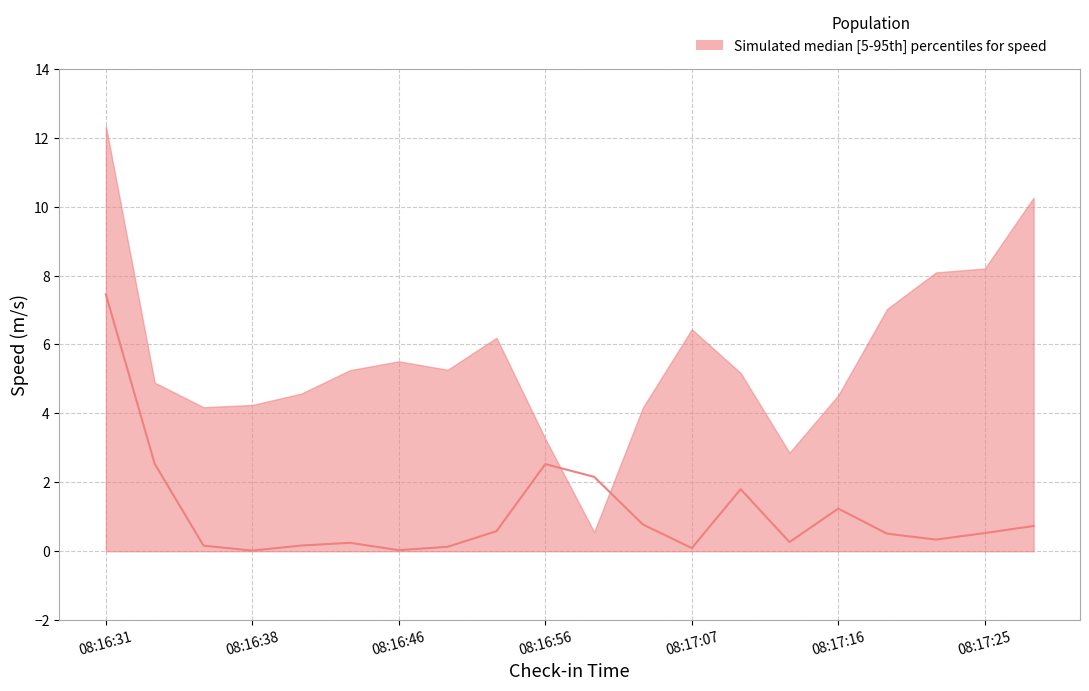

Is the value of upper at 08:16:38 greater than the value of median at 08:17:07?

Yes